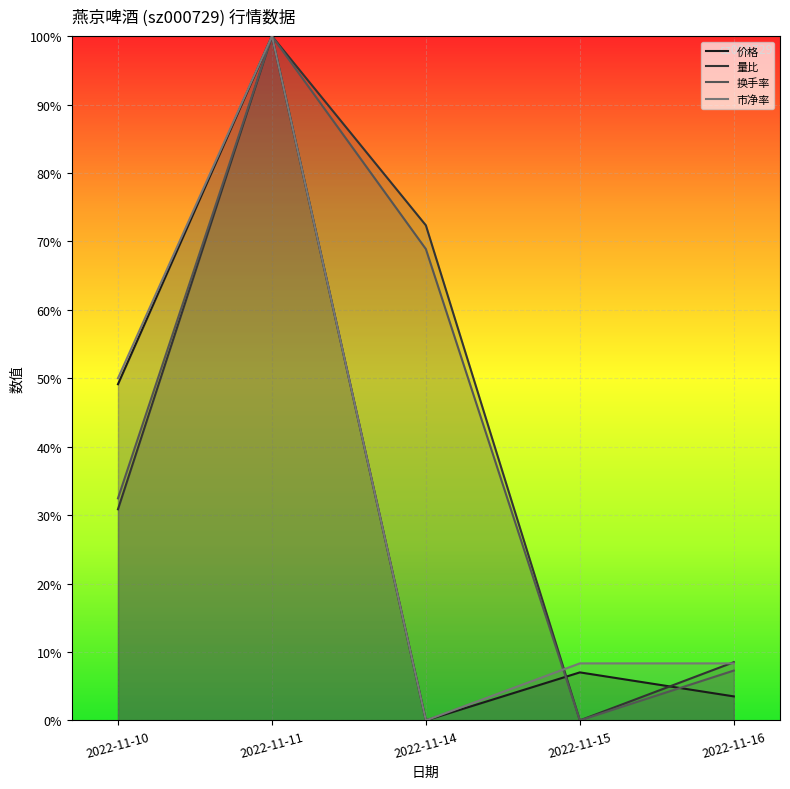

The 市净率 series shows 0.3 at 2022-11-14. True or false?

False